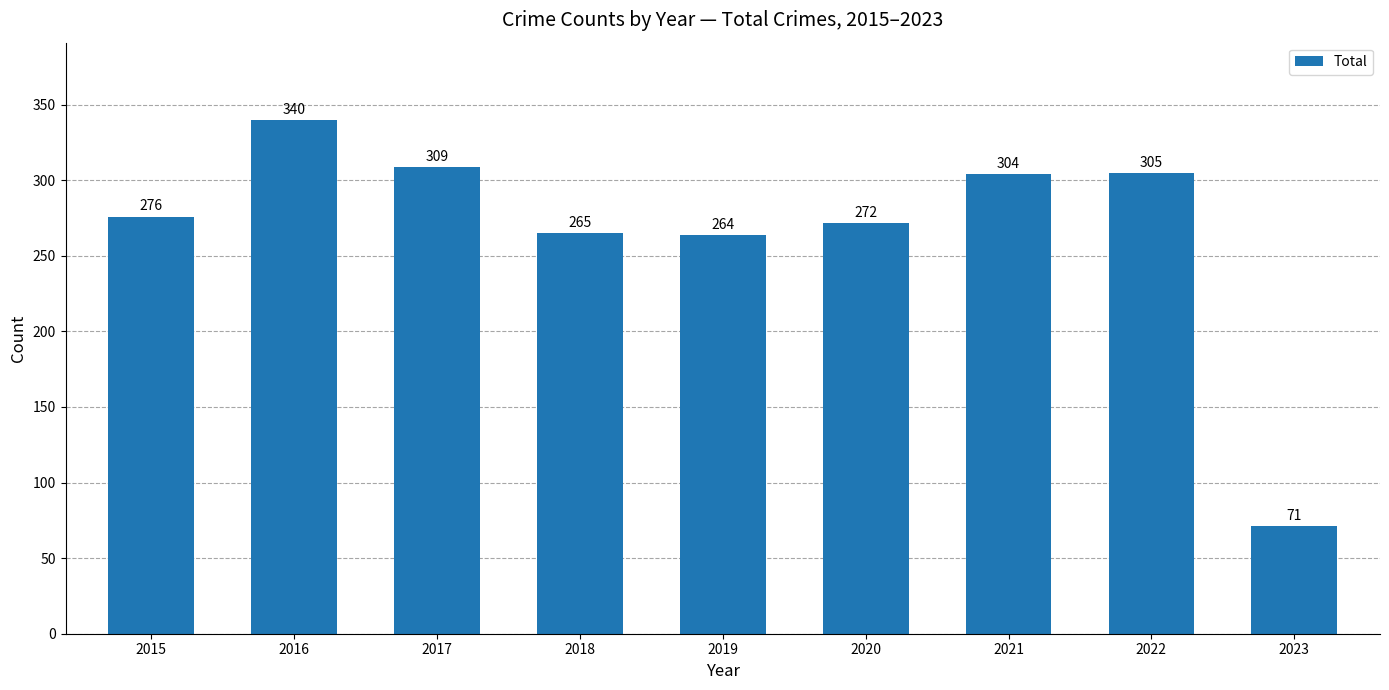

List the labels in order of value, smallest first.

2023, 2019, 2018, 2020, 2015, 2021, 2022, 2017, 2016